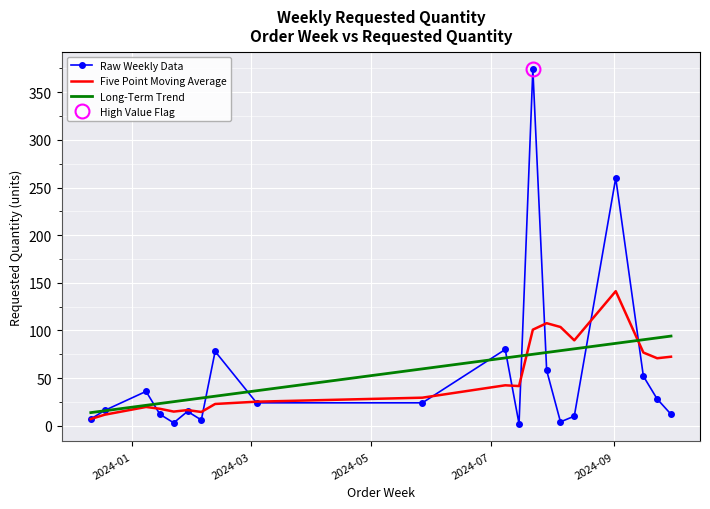

How many lines are shown in the chart?

3